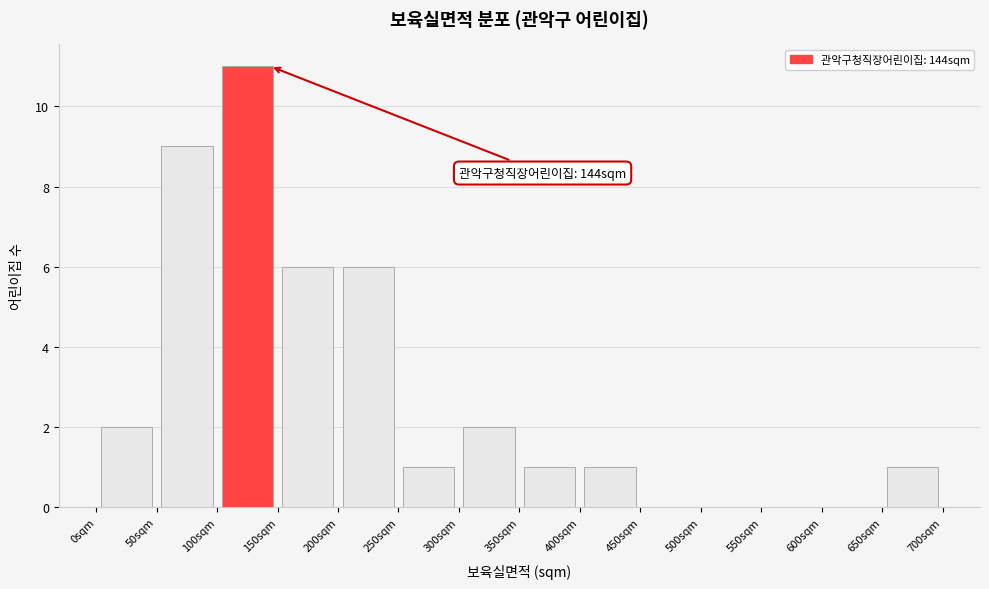

Over which range of the x-axis is the bar tallest?

100 to 150